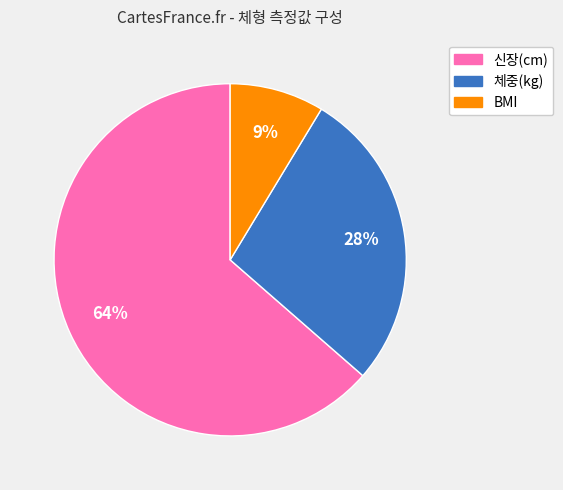

Is there a majority slice in this chart?

Yes